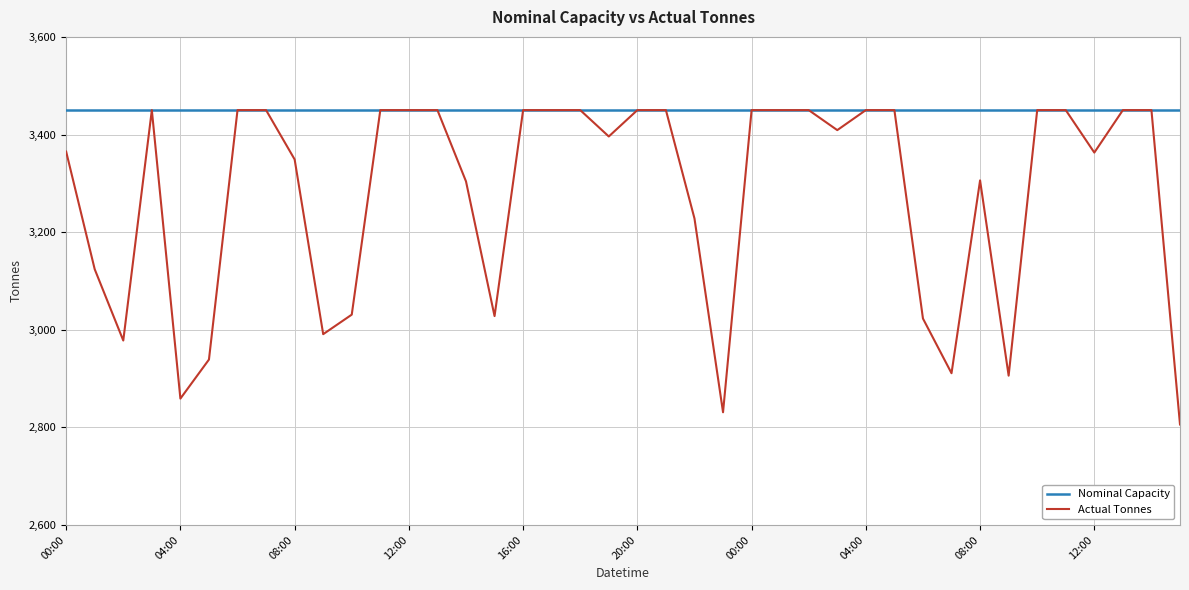

Which series has the largest total across all categories?

Nominal Capacity